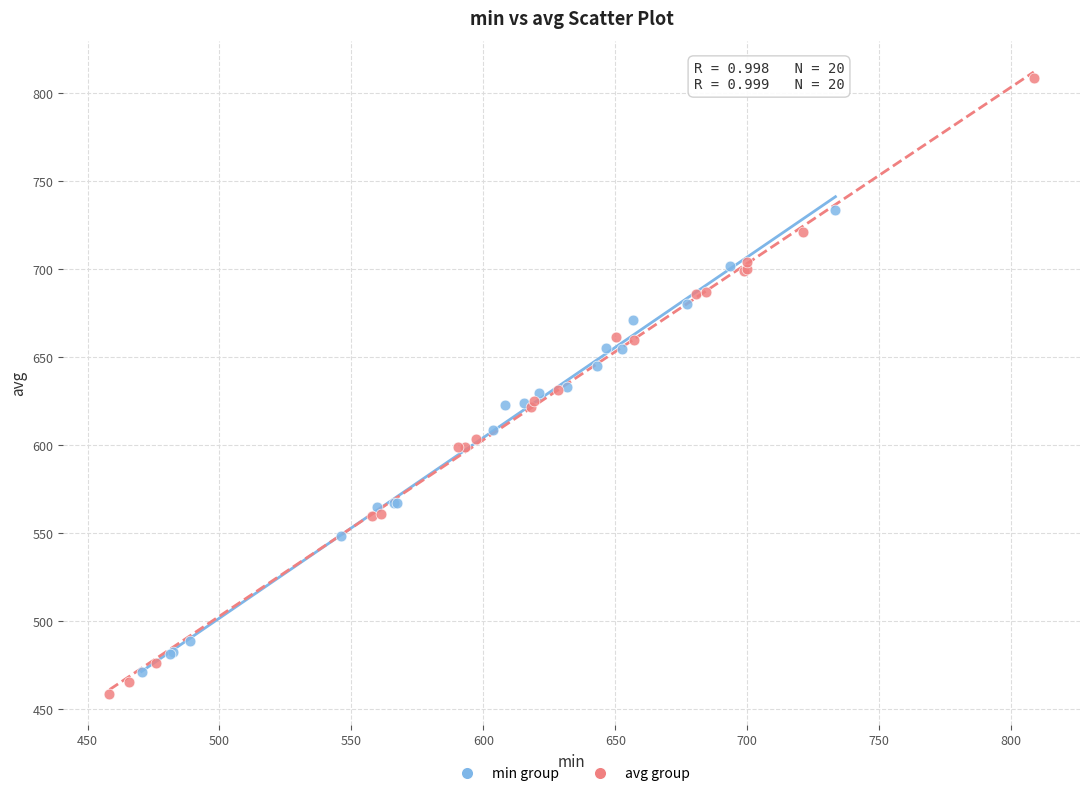

What are all the series names shown in the legend?

min group, avg group